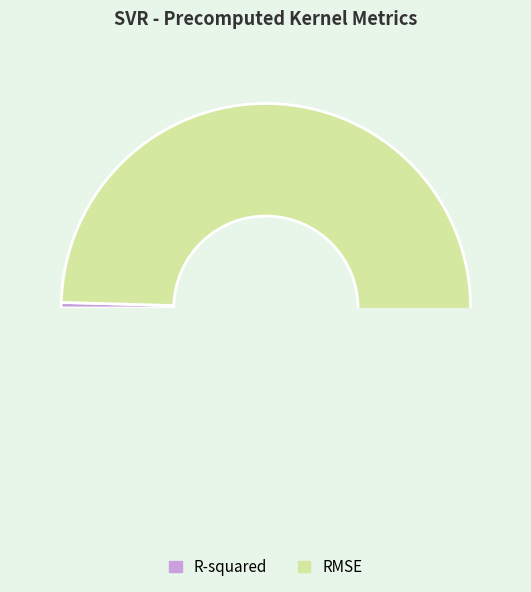

To the nearest percent, what percentage of the pie is RMSE?

100%